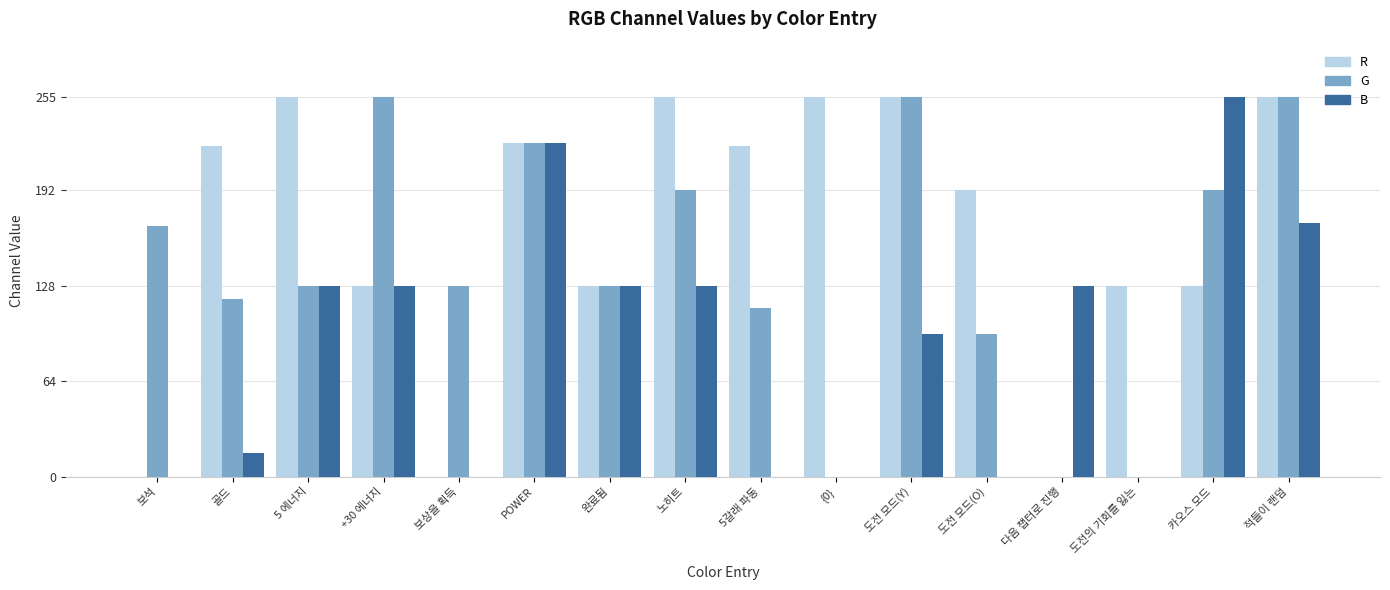

What is the difference between the B values at +30 에너지 and 도전 모드(Y)?

32